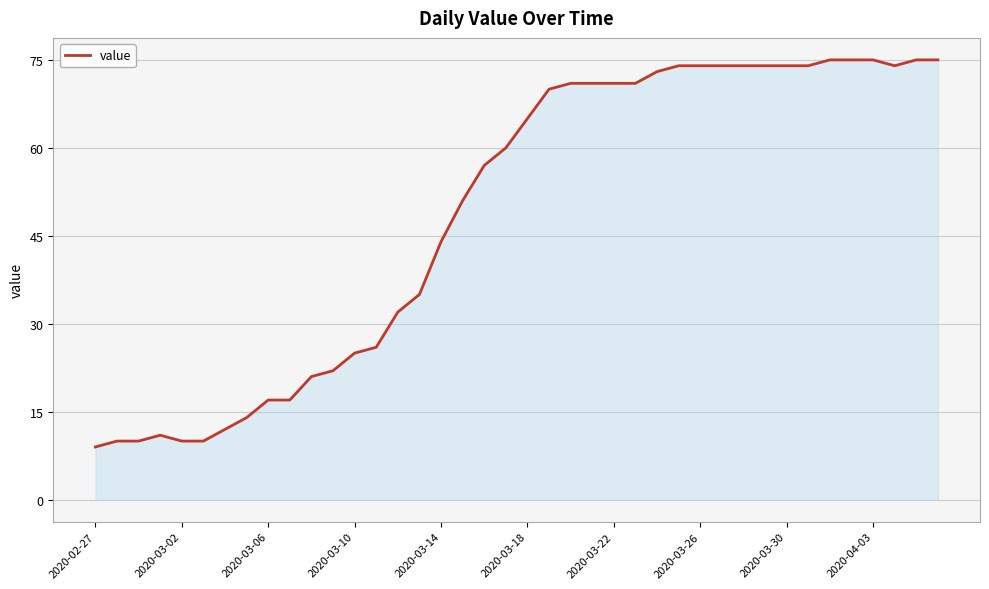

What is the difference between the maximum and minimum values?

66